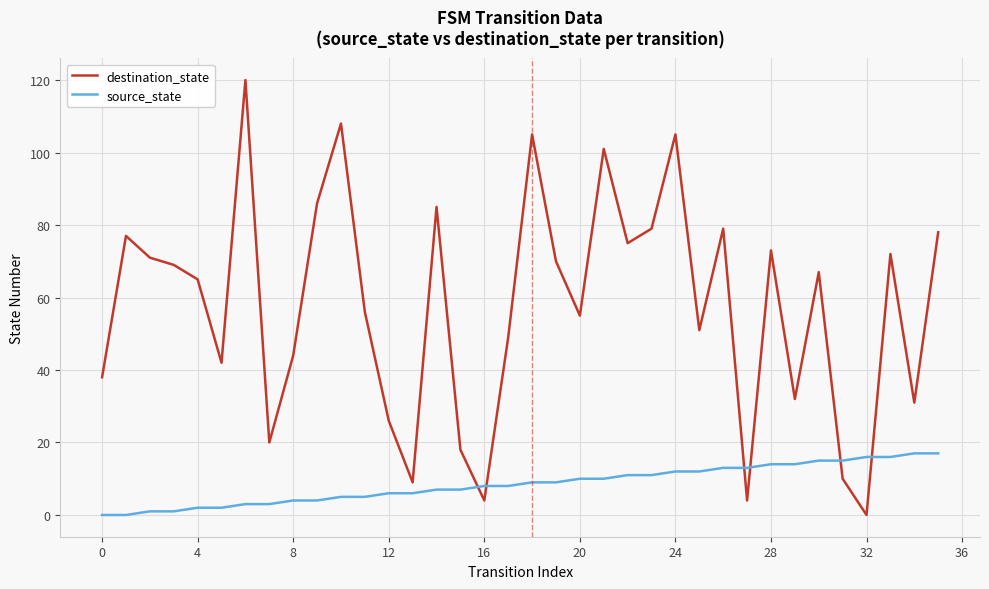

Which series has the largest range (max minus min)?

destination_state